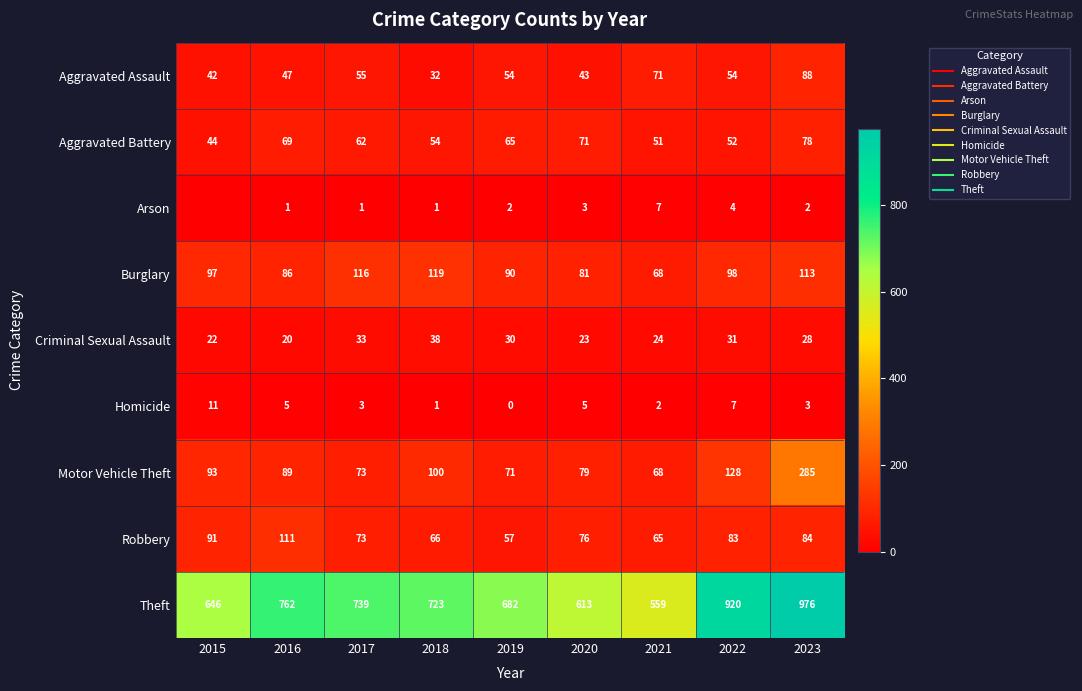

At which label is Burglary closest to 93?

2019